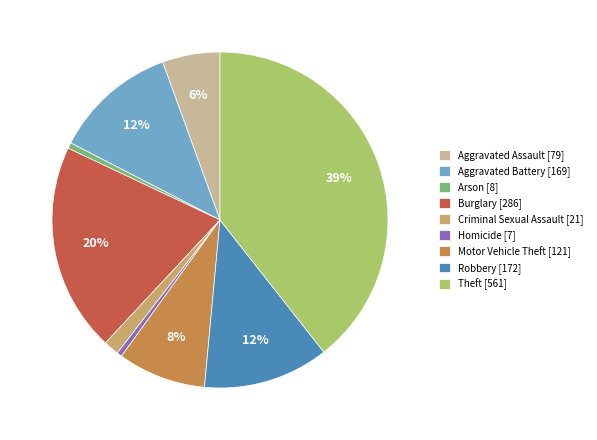

Is there a majority slice in this chart?

No